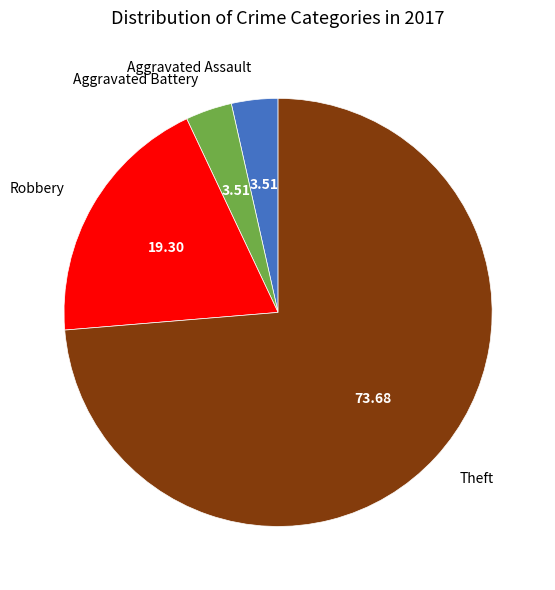

Approximately how many times larger is the value at Theft compared to Aggravated Assault?

21.0